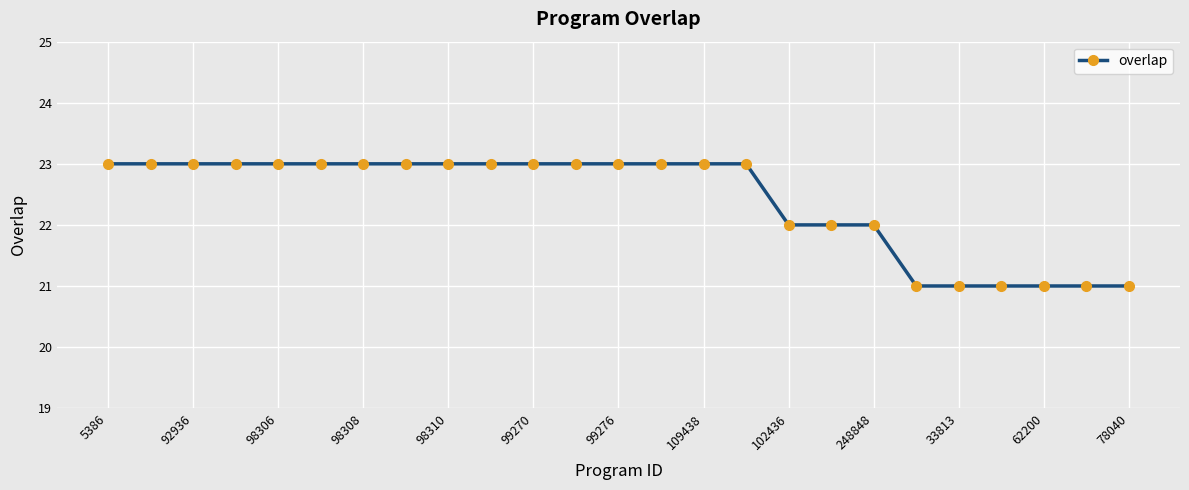

What is the value of the 14th point from the left?

23